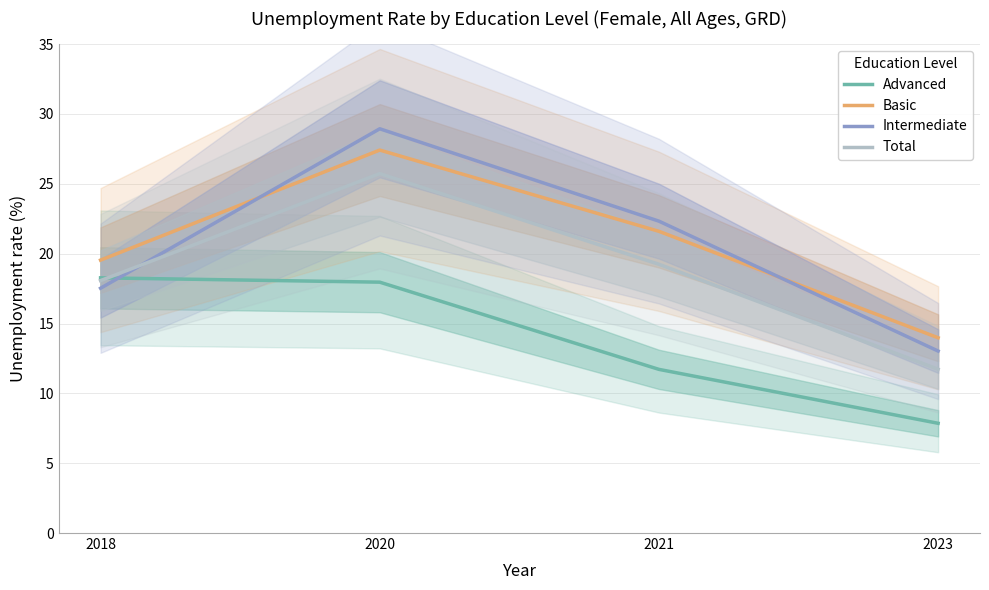

What is the greatest value displayed?

28.9